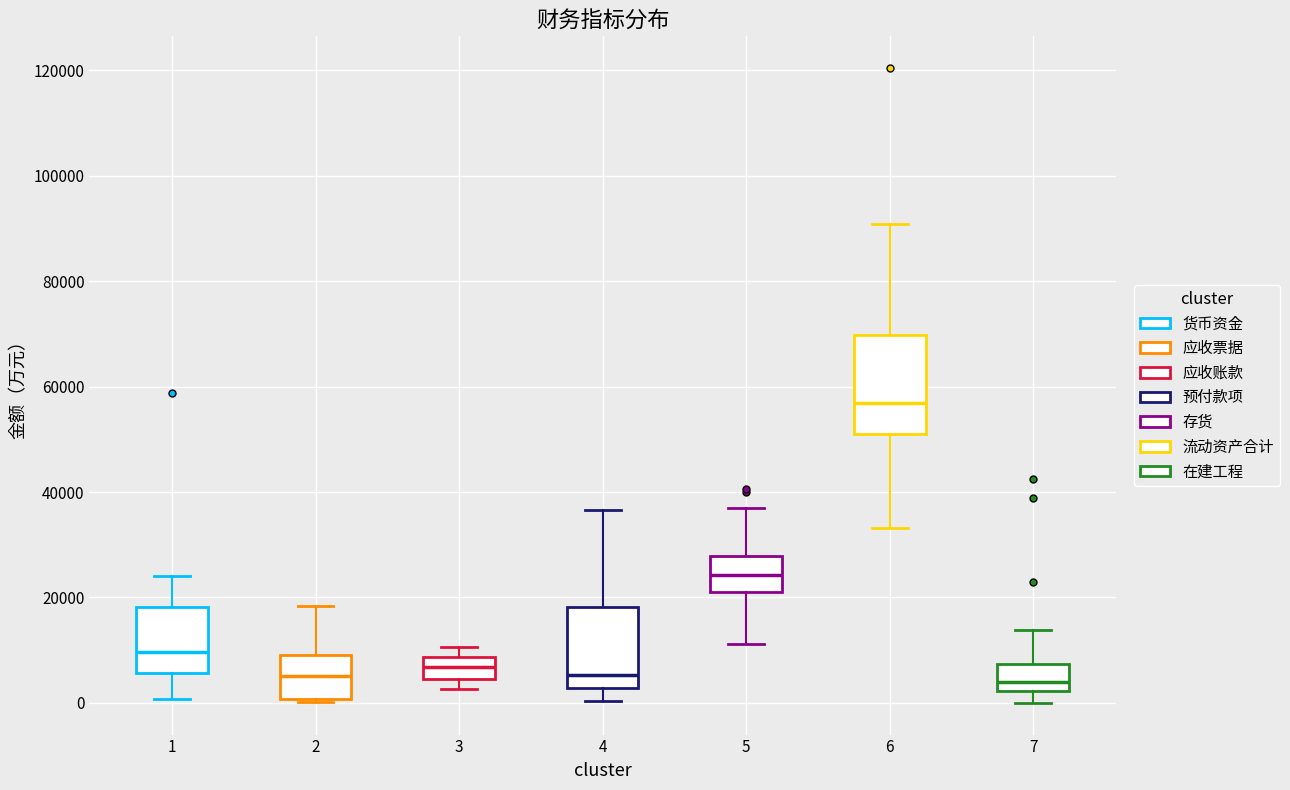

Which box's median line is the highest?

6